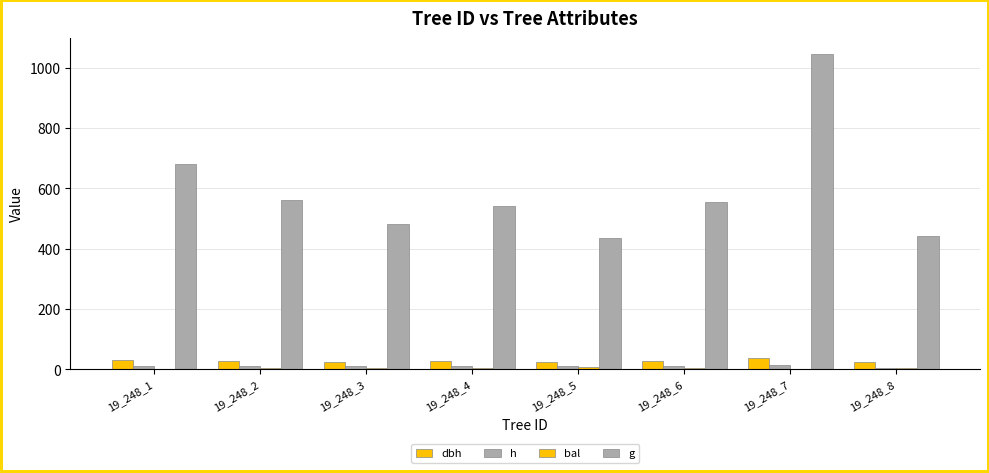

What is the difference between the h values at 19_248_4 and 19_248_8?

6.5